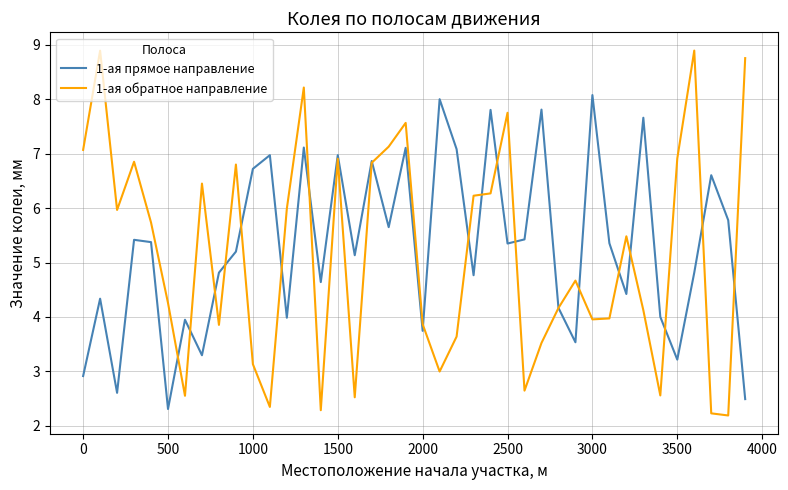

What is the maximum value for 1-ая прямое направление?

8.1